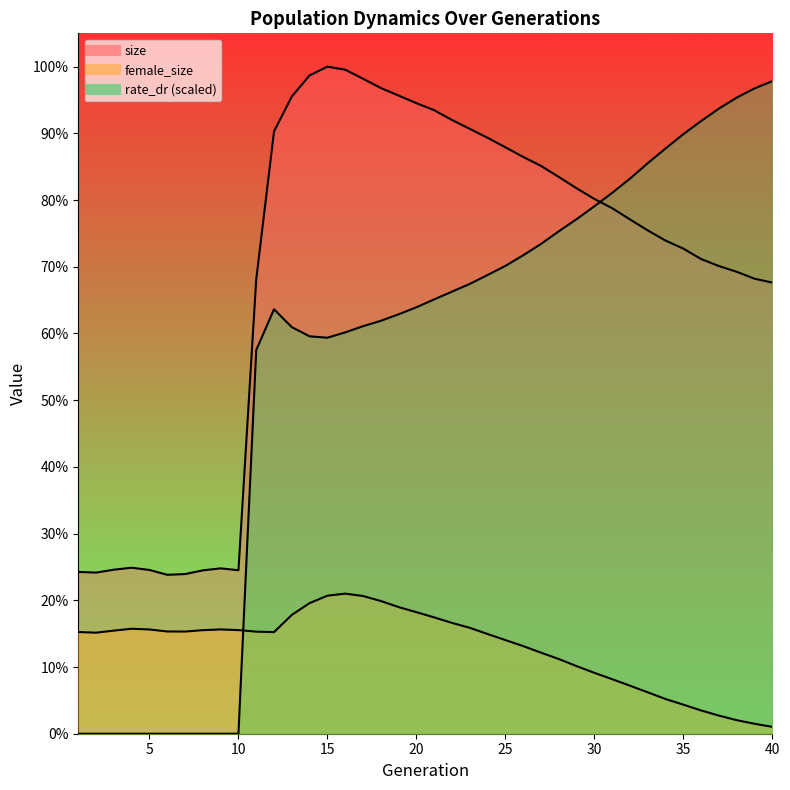

What is the sum of all rate_dr values?

7198709.5